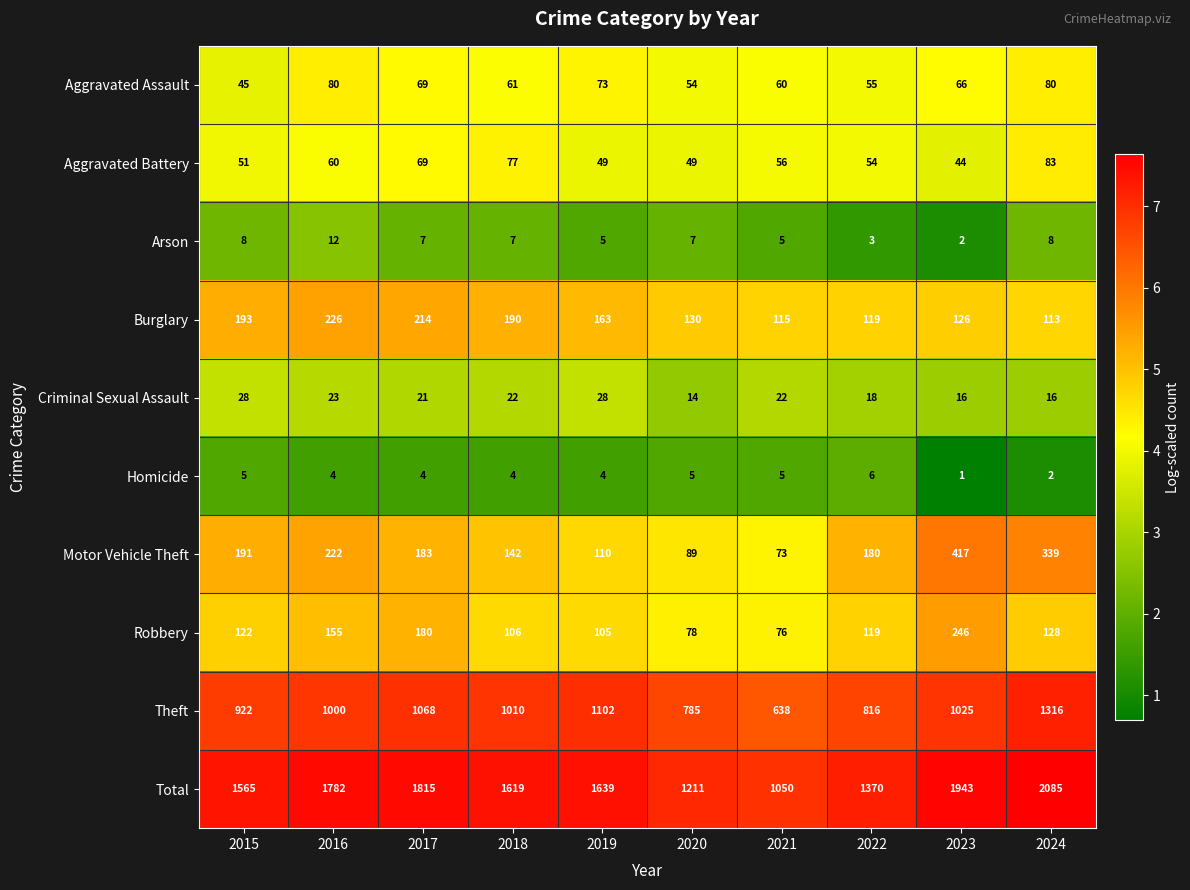

At which category is the sum across all series the highest?

2024